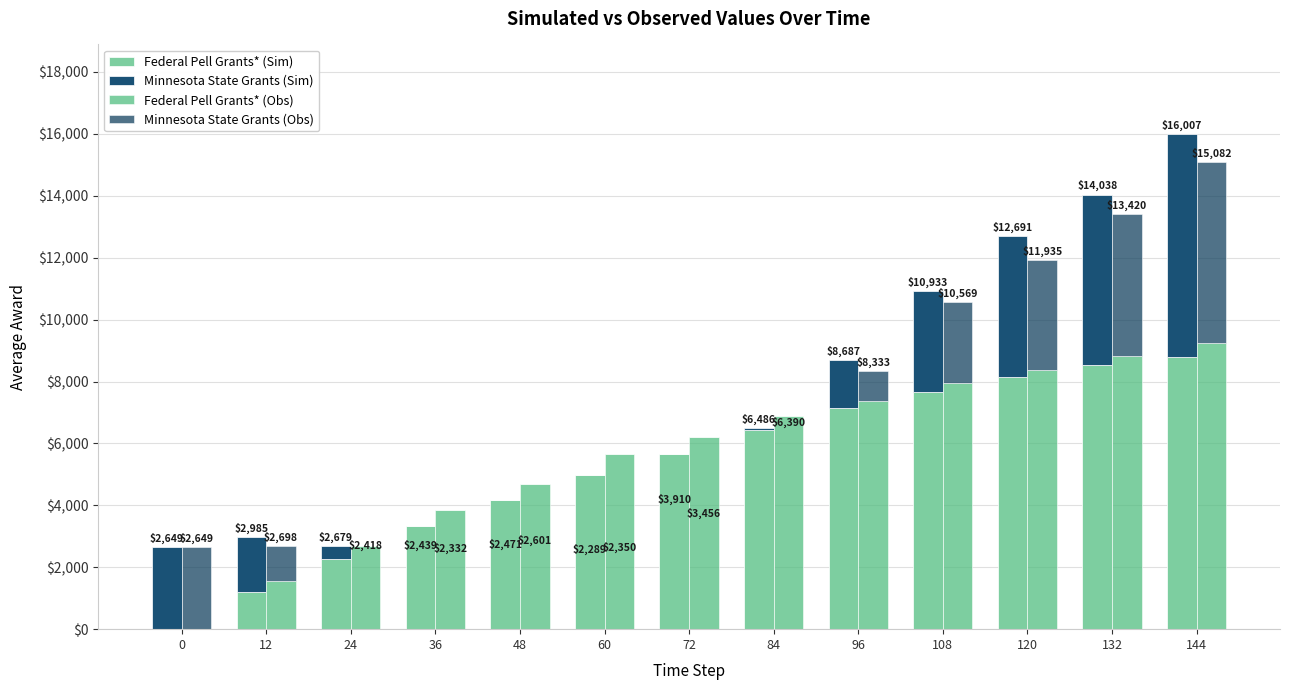

What value does the Federal Pell Grants* (Obs) series have at 72?

6220.0